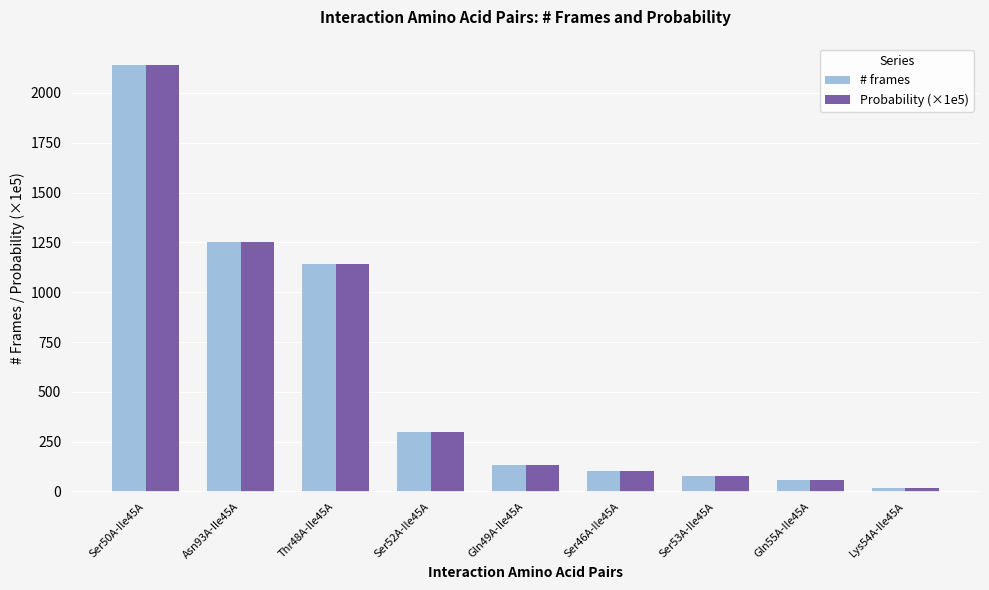

What is the sum of all # frames values?

5219.0